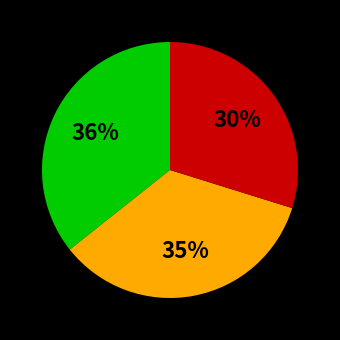

Does any single category account for the majority?

No